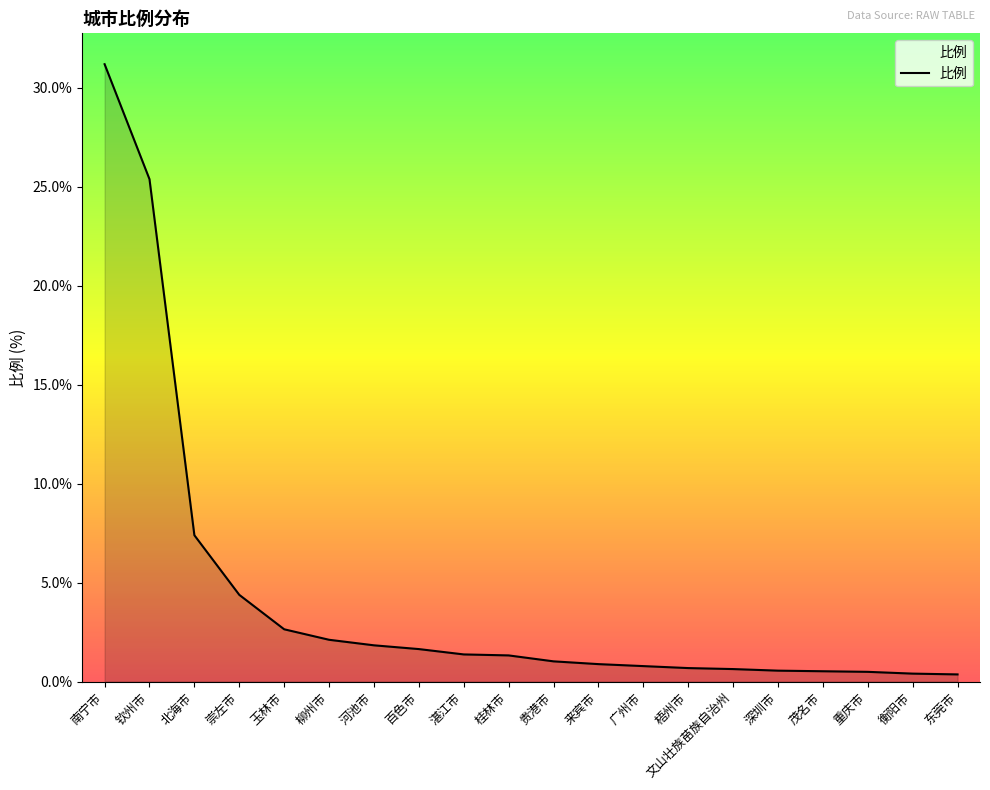

Approximately how many times larger is the value at 梧州市 compared to 贵港市?

0.7